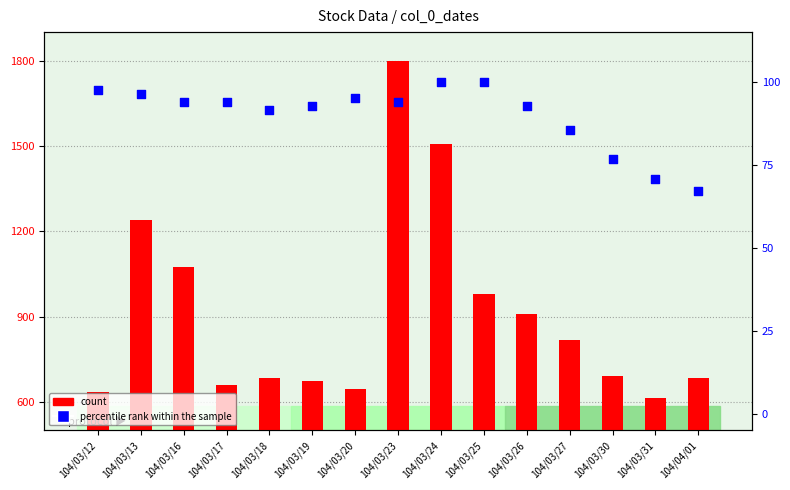

Which series has the largest total across all categories?

count